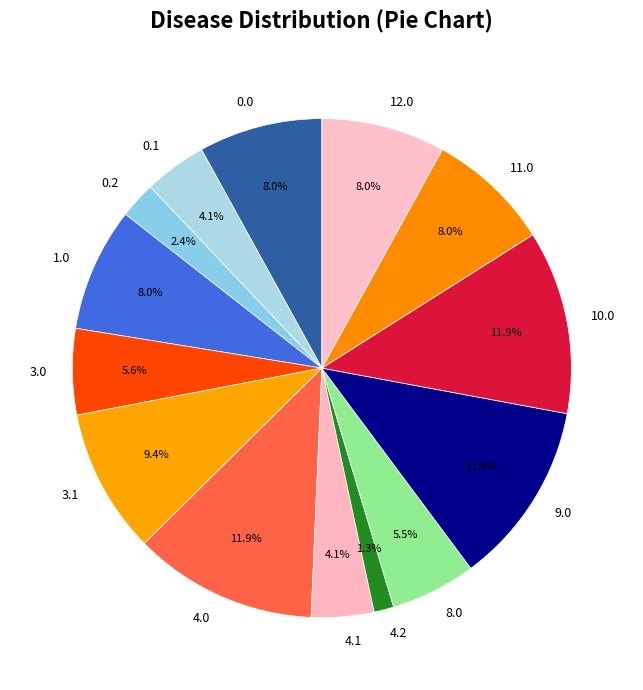

How many slices are in this pie chart?

14